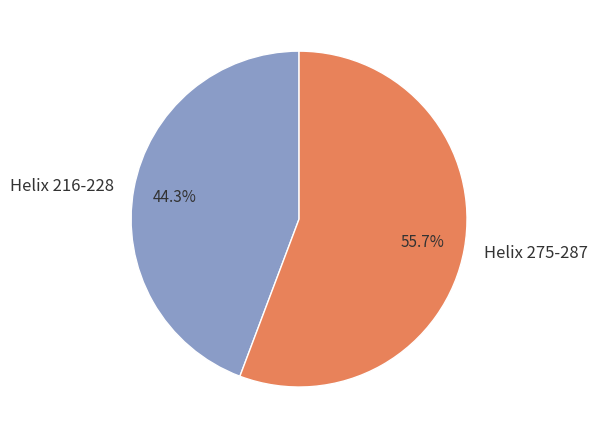

What is the ratio of the value at Helix 216-228 to the value at Helix 275-287?

0.8